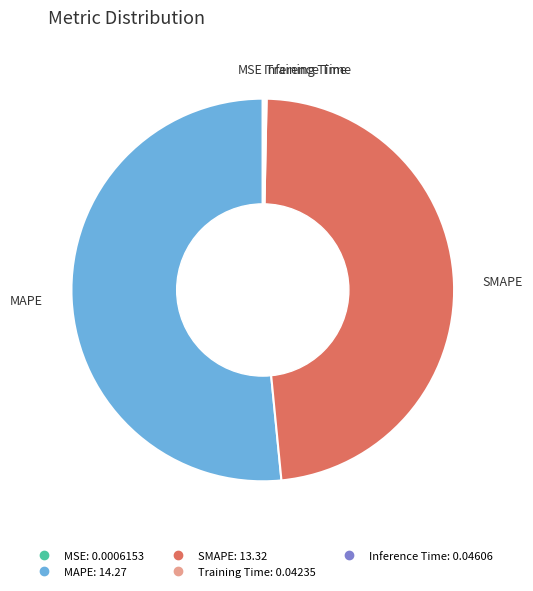

True or false: MAPE accounts for 52% of the total.

True